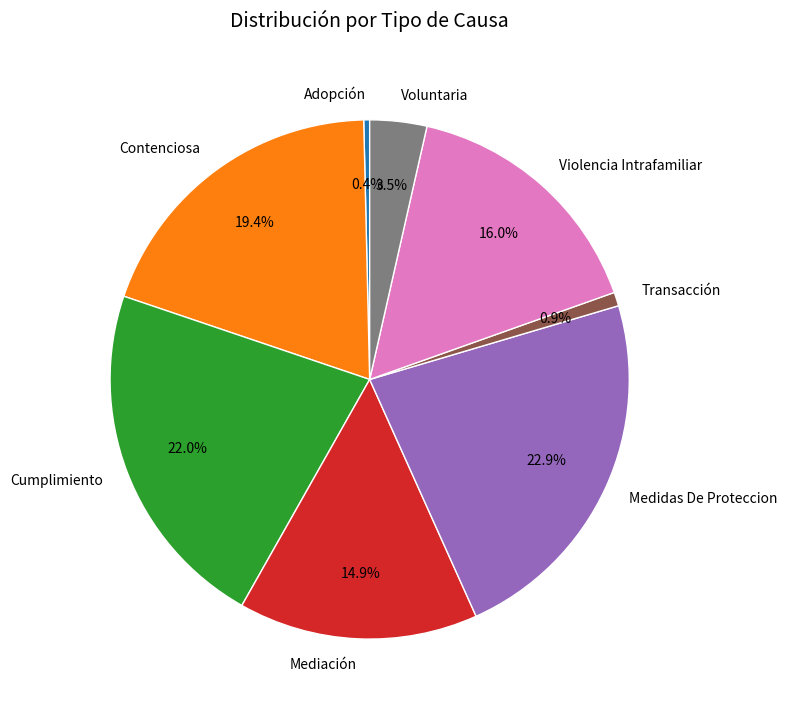

Which slice is the largest?

Medidas De Proteccion